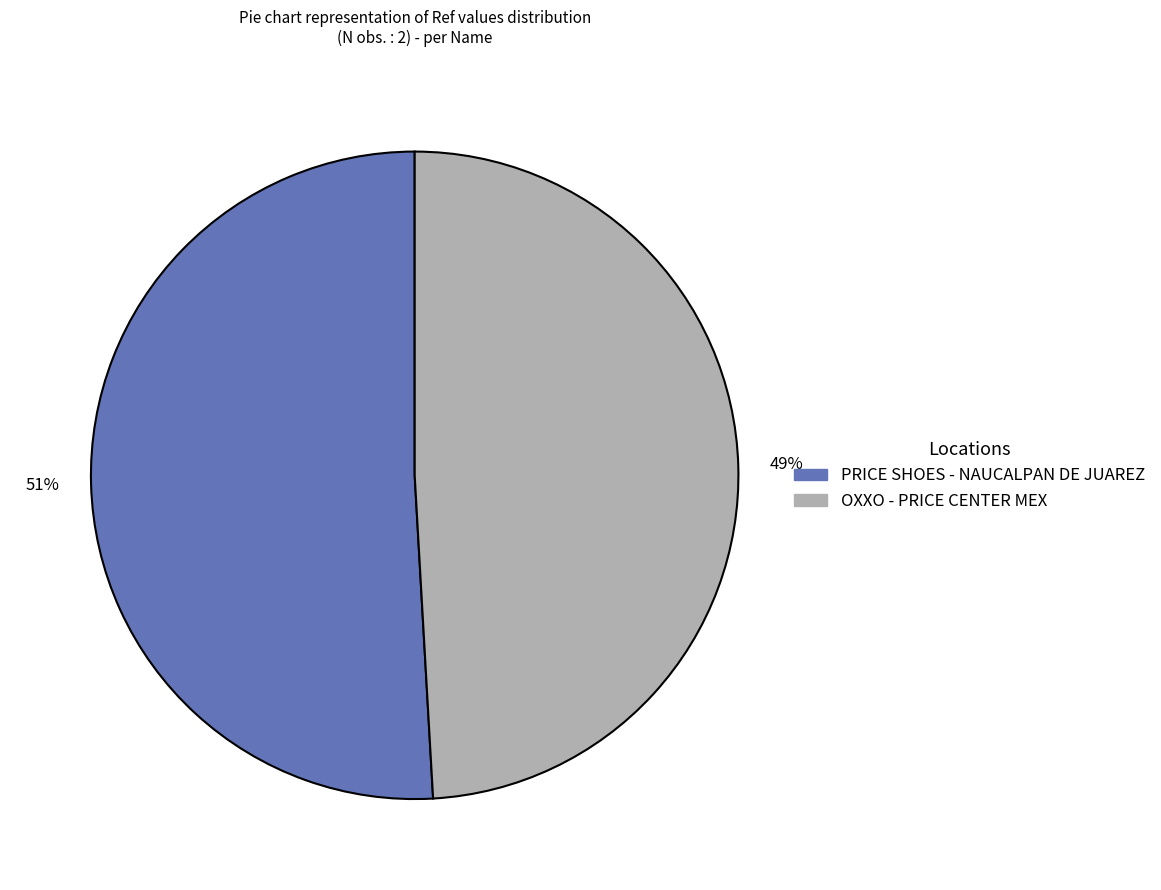

Combined, do OXXO - PRICE CENTER MEX and PRICE SHOES - NAUCALPAN DE JUAREZ account for over 50%?

Yes